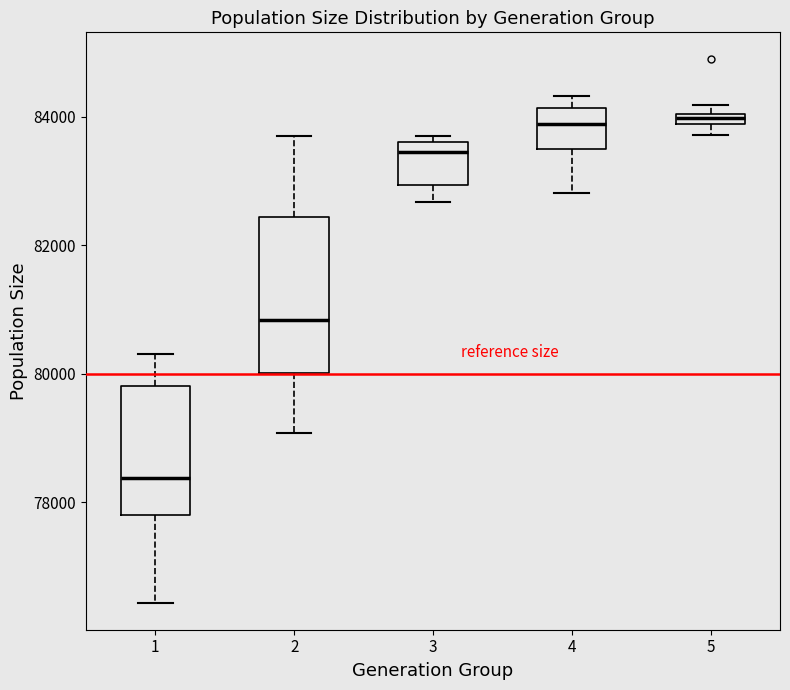

Which box is the tallest, from its lower edge to its upper edge?

2